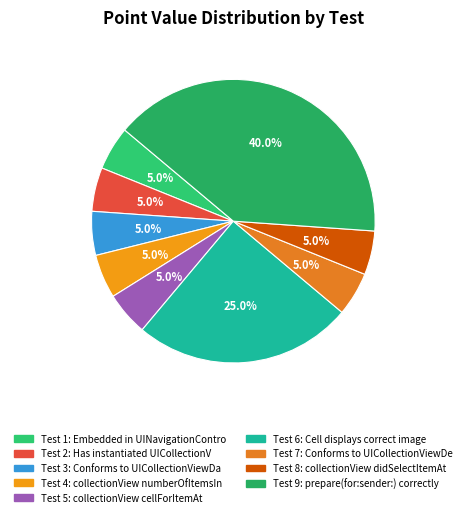

Is it true that Test 5 is 5% of the pie?

True